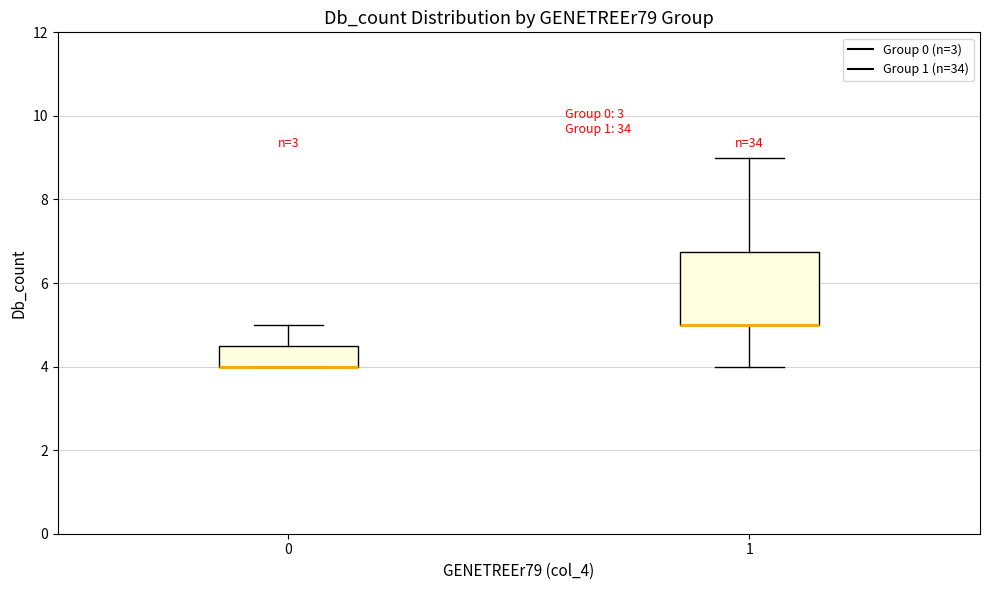

Reading left to right, transcribe this box plot: for each box, give where its median line is, the range the box spans, and where its two whiskers end, as read against the y-axis. The values are not printed on the chart, so give them approximately, as read against the axis.

0: median 4.0 (drawn on the box's lower edge), box 4.0 to 4.6, whiskers 4.0 to 5.0
1: median 5.0 (drawn on the box's lower edge), box 5.0 to 6.8, whiskers 4.0 to 9.0